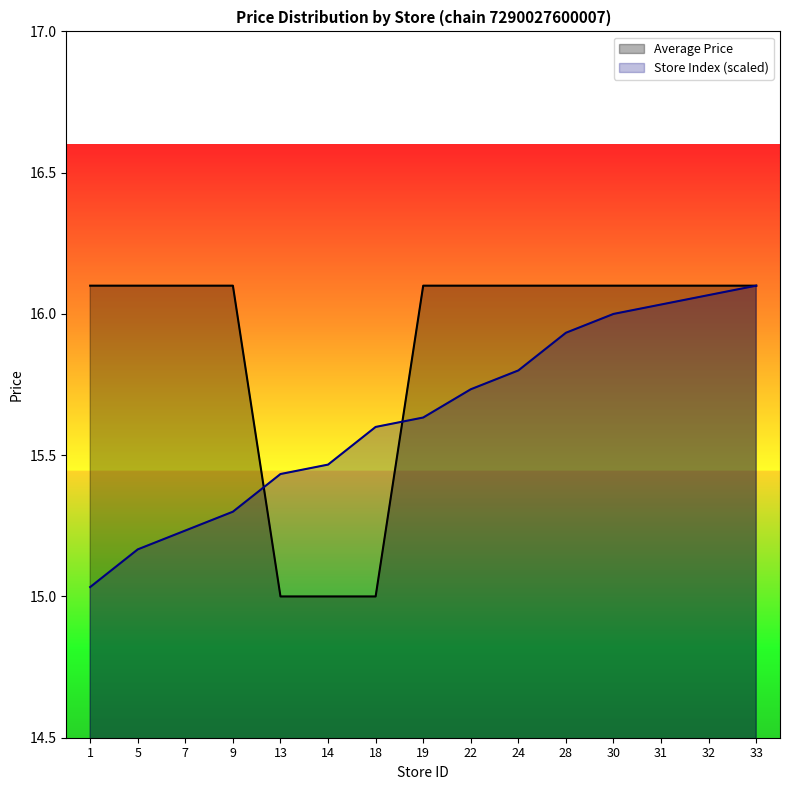

What is the change in value from 19 to 30?

+0.4